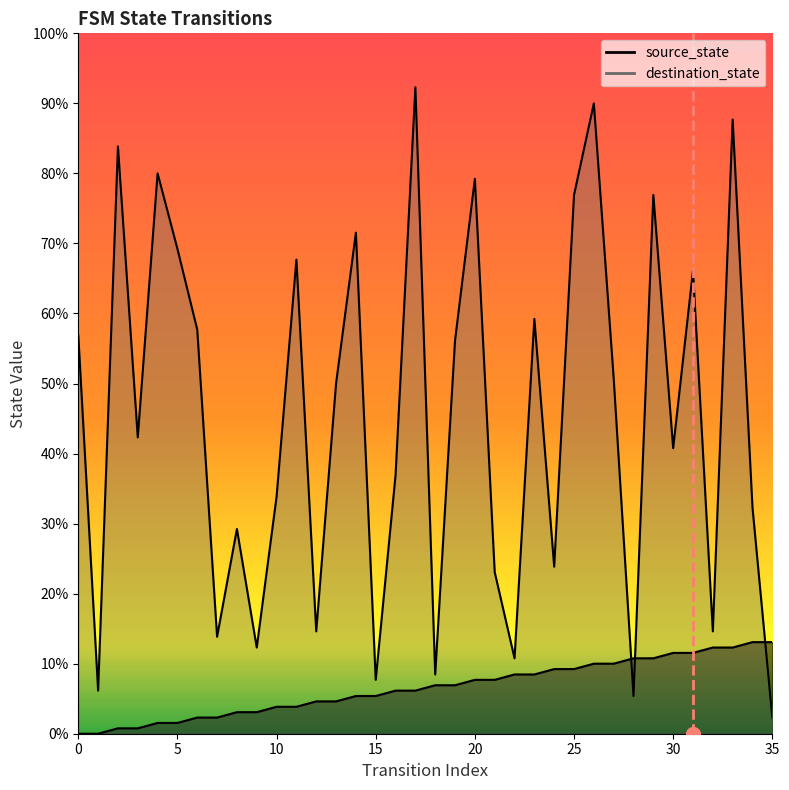

At which label does source_state first exceed 9?

20